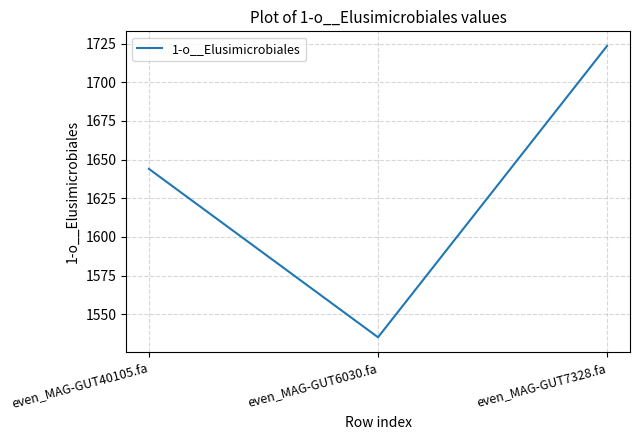

Reading left to right, list all the values displayed in this chart.

even_MAG-GUT40105.fa=1643.9	even_MAG-GUT6030.fa=1535.1	even_MAG-GUT7328.fa=1723.5